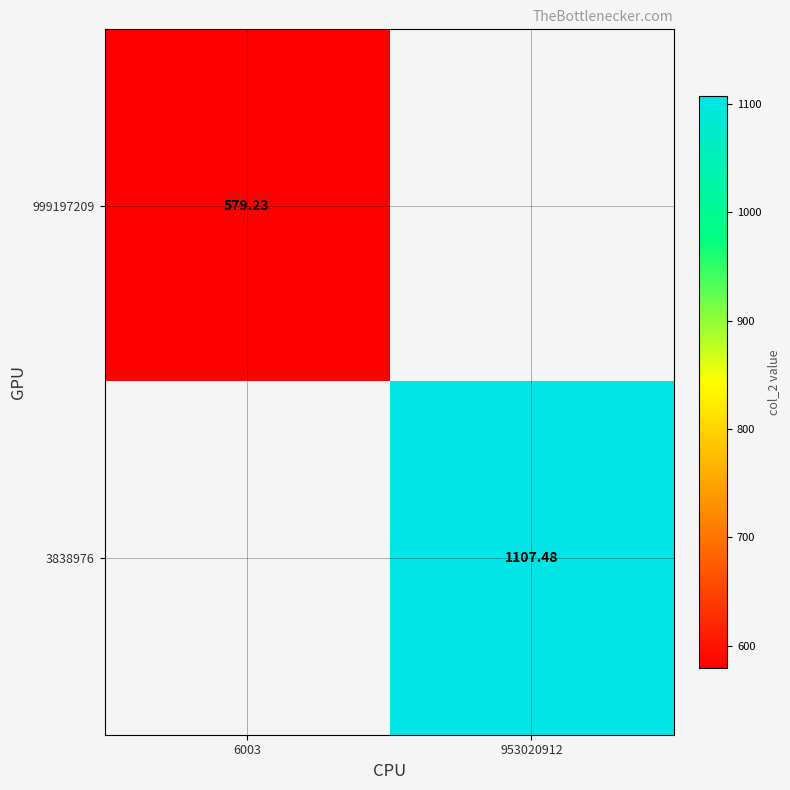

What is the maximum value for 999197209?

579.2